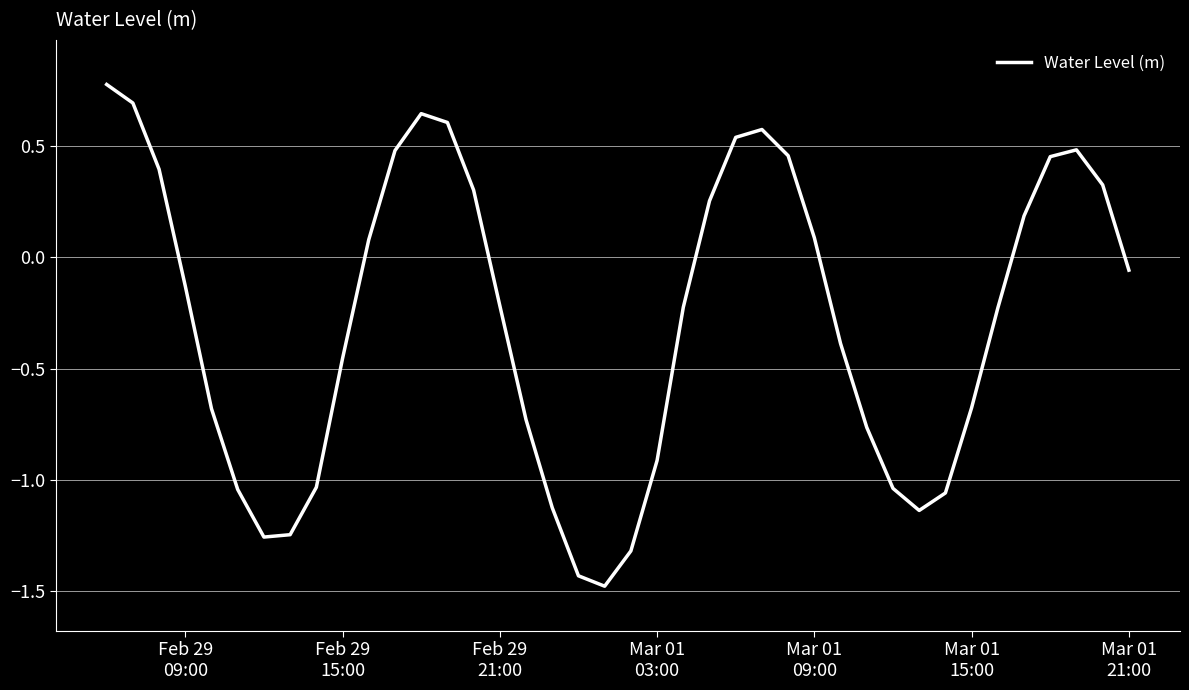

What is the minimum value shown in the chart?

-1.5